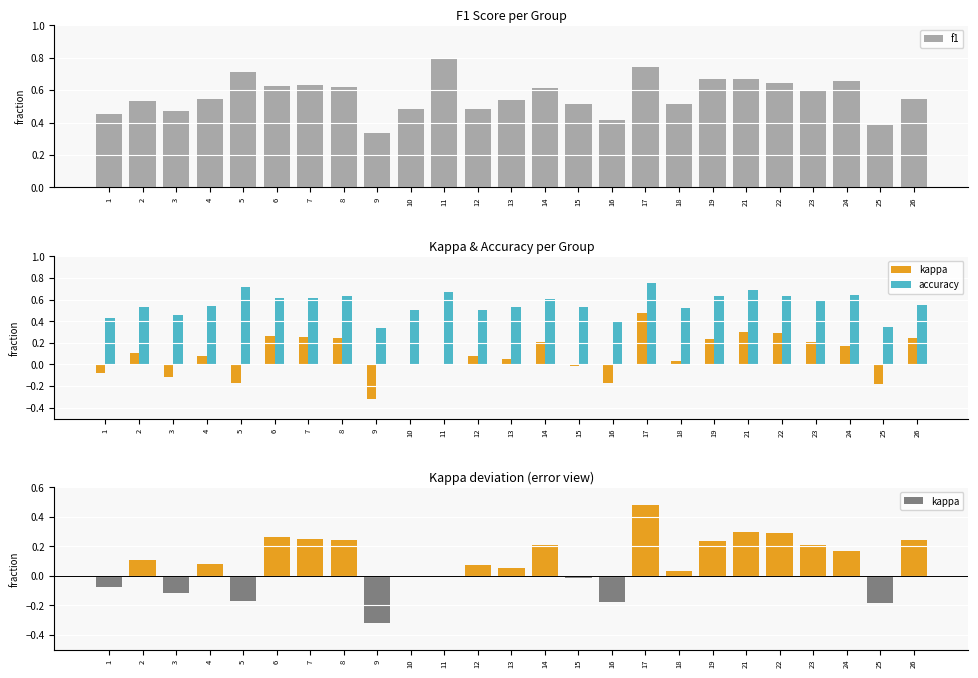

Does the chart contain any negative values?

Yes